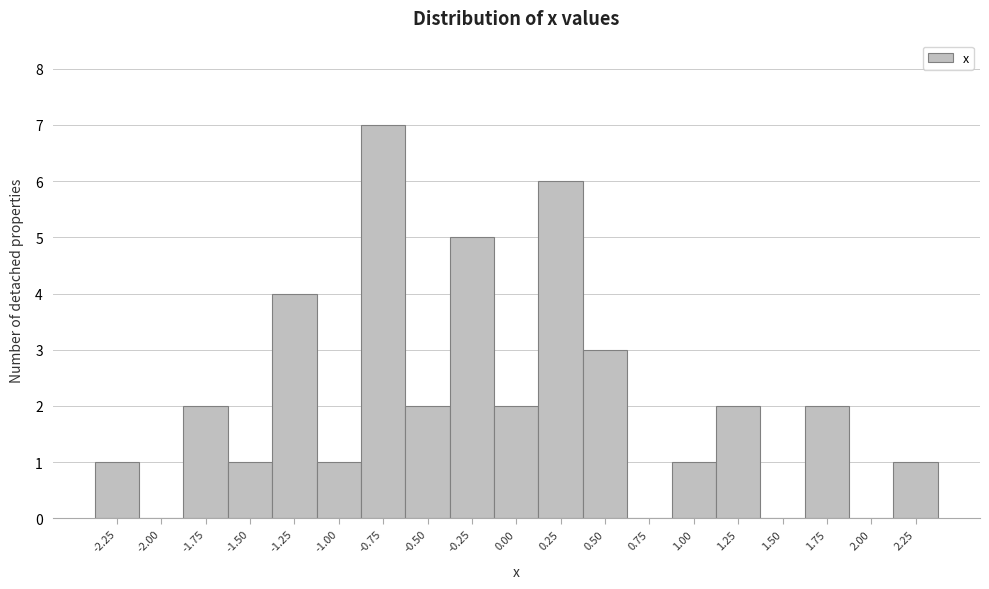

Reading right to left, extract all data points from this chart.

2.25=1	2.00=0	1.75=2	1.50=0	1.25=2	1.00=1	0.75=0	0.50=3	0.25=6	0.00=2	-0.25=5	-0.50=2	-0.75=7	-1.00=1	-1.25=4	-1.50=1	-1.75=2	-2.00=0	-2.25=1